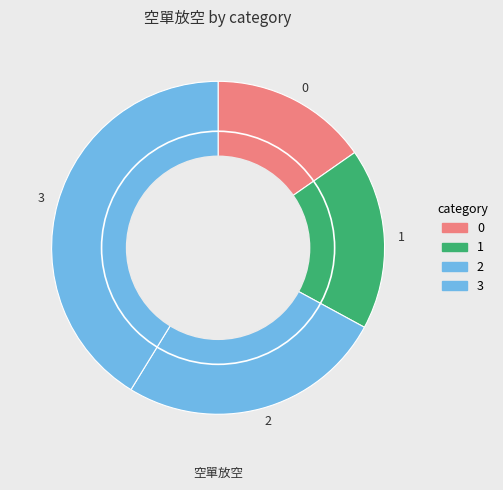

Rank the categories by value from lowest to highest.

0, 1, 2, 3